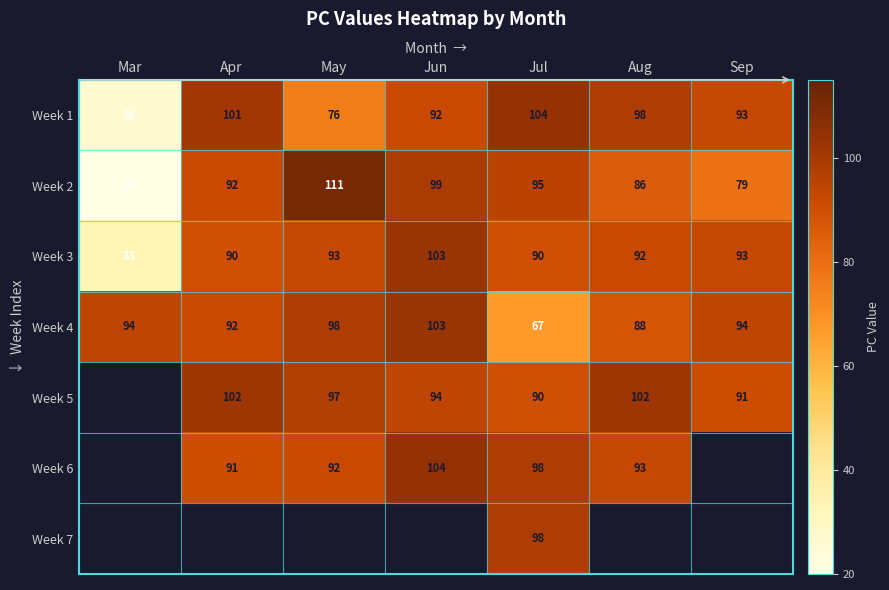

Is the value of Week 4 at May greater than the value of Week 1 at Jul?

No